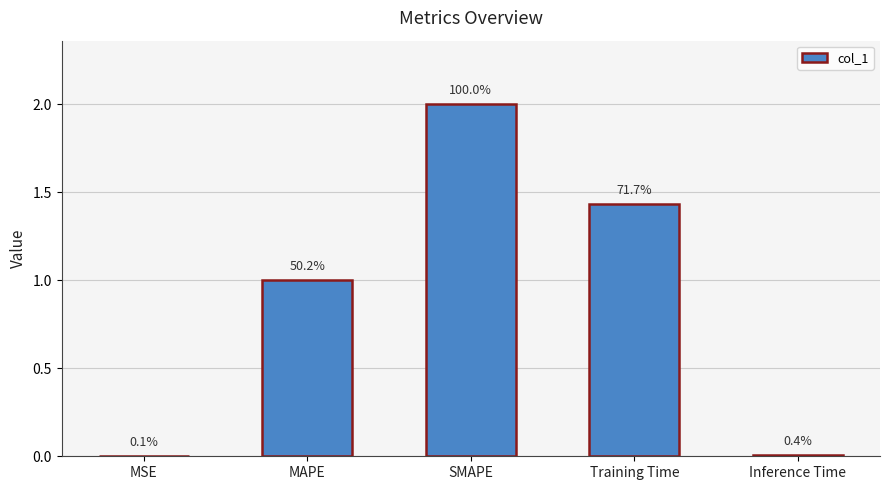

Are the bars horizontal?

No